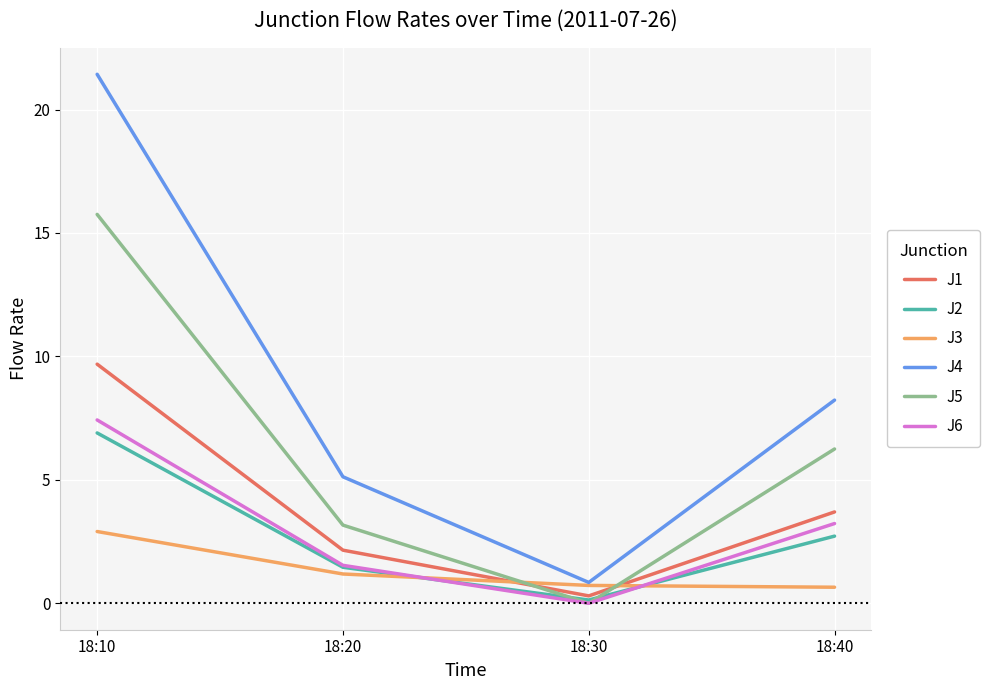

What is the minimum value for J4?

0.8